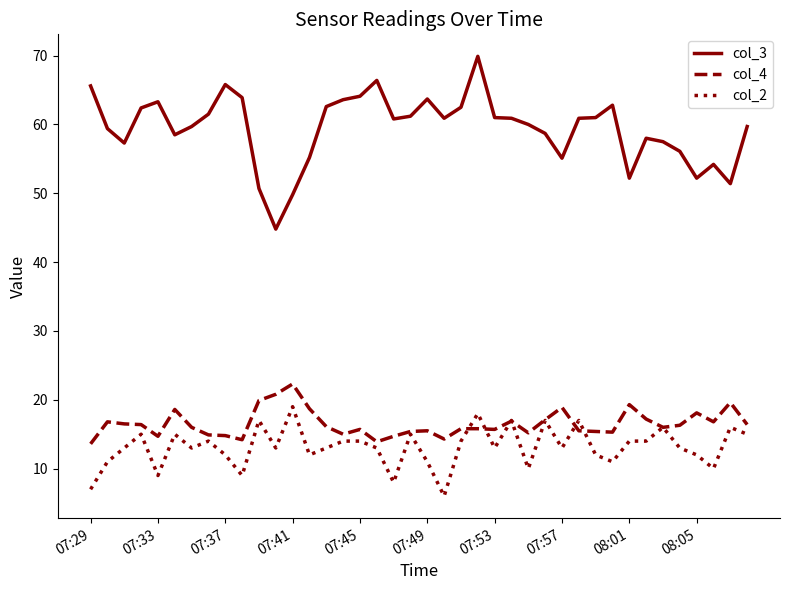

What is the lowest value of the col_2 series?

6.0